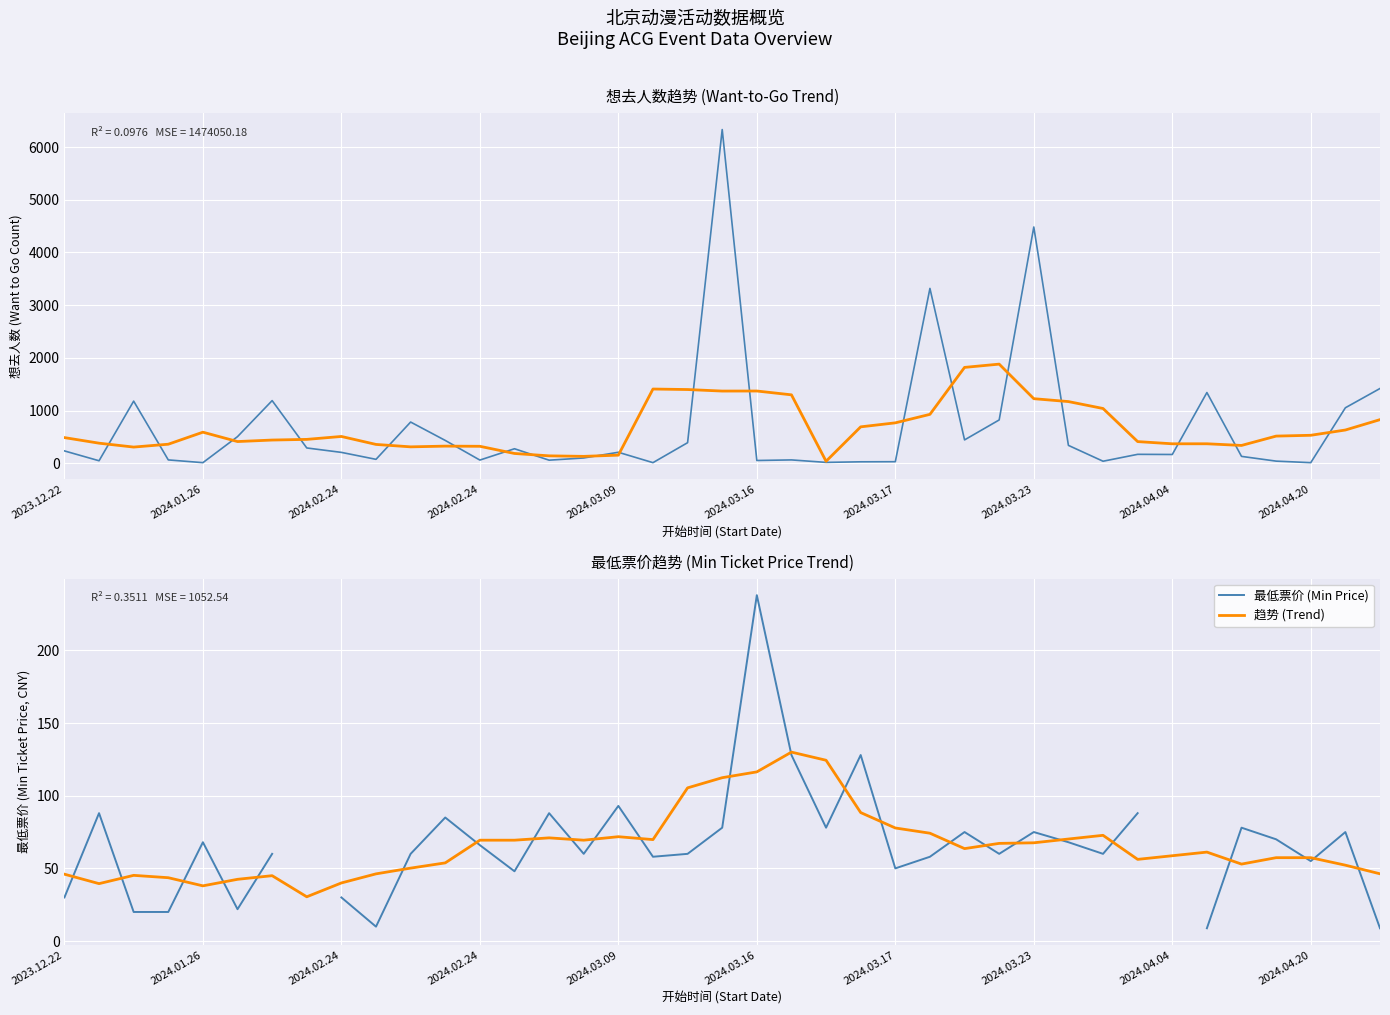

After their last crossing, which series has the higher values: 最低票价 (Min Price) or 趋势 (Trend)?

趋势 (Trend)